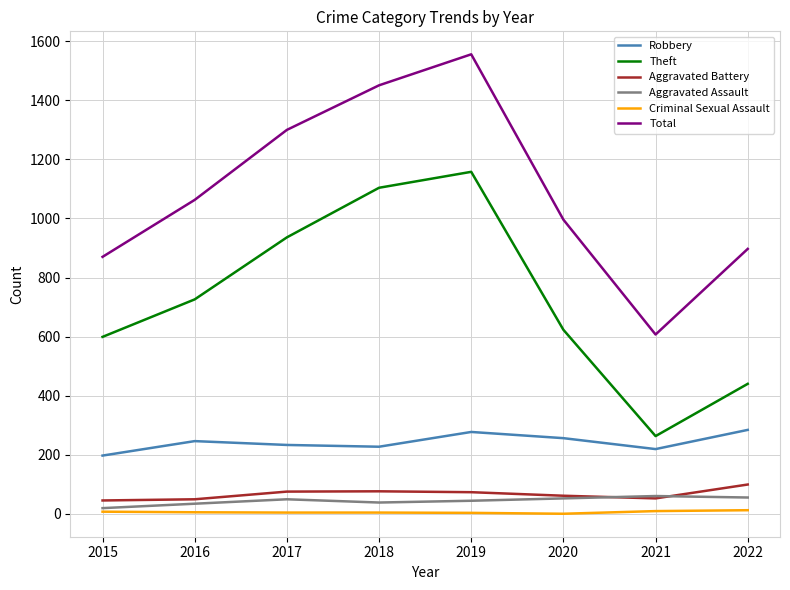

Which category has the highest value across all series?

2019